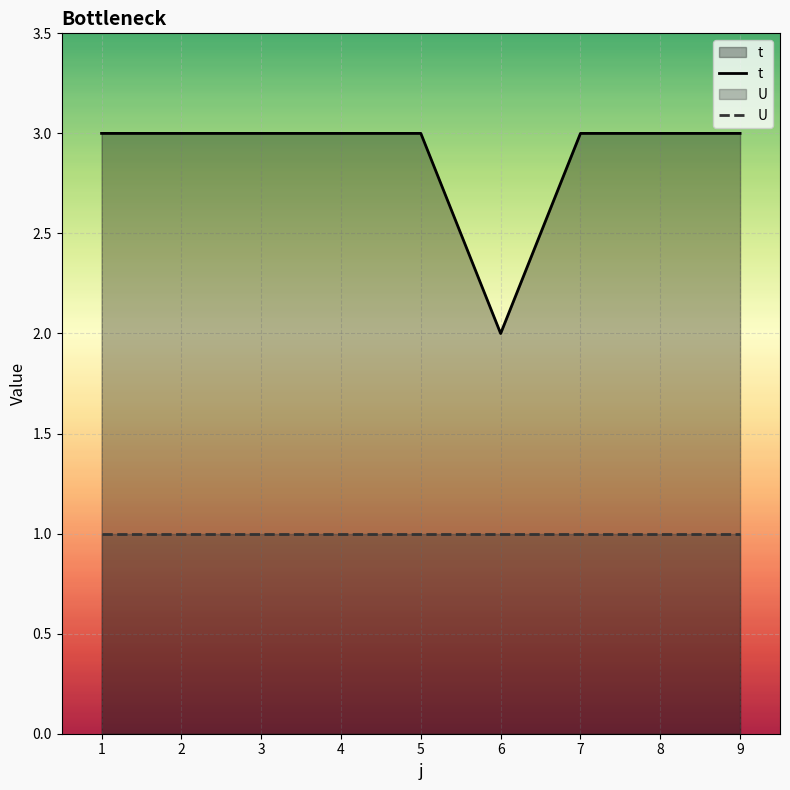

What is the sum of all t values?

26